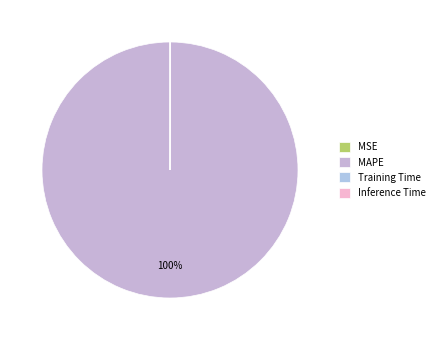

How many slices are in this pie chart?

4